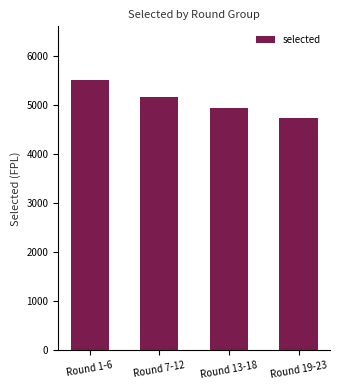

Reading left to right, list all the values displayed in this chart.

Round 1-6=5505	Round 7-12=5175	Round 13-18=4932	Round 19-23=4739